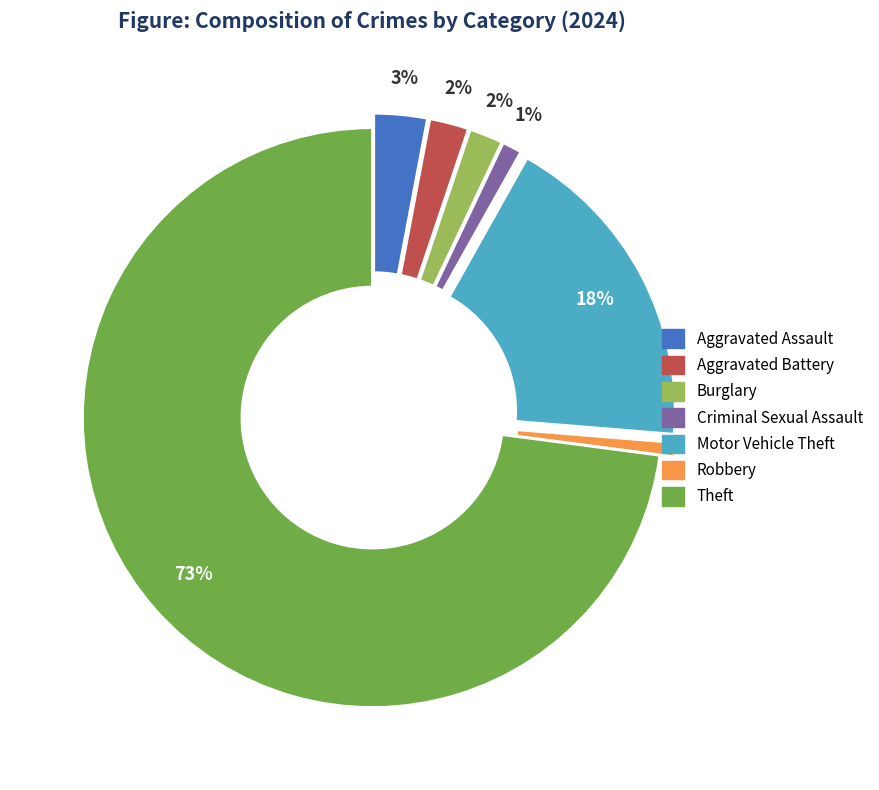

To the nearest percent, what is the average slice percentage?

14%